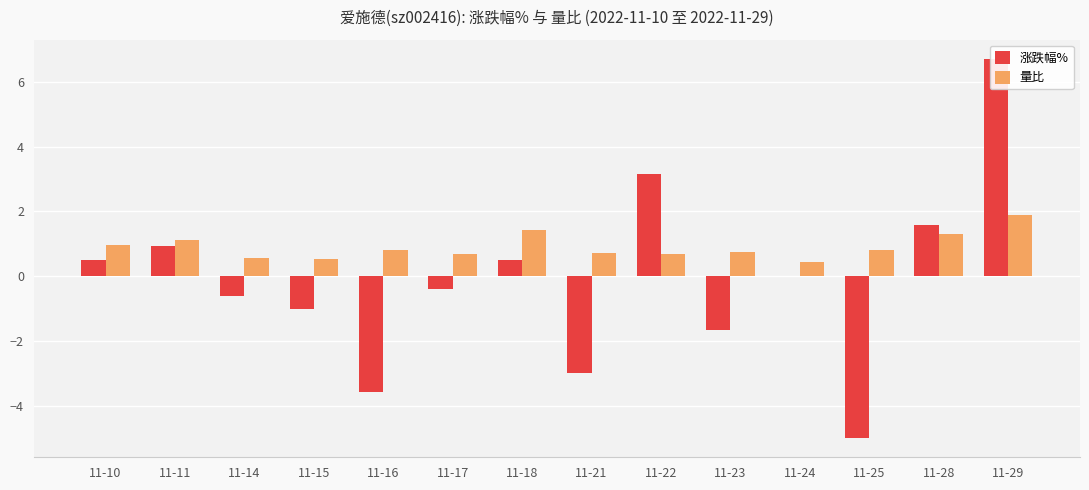

List the series in order of their peak value, lowest first.

量比, 涨跌幅%